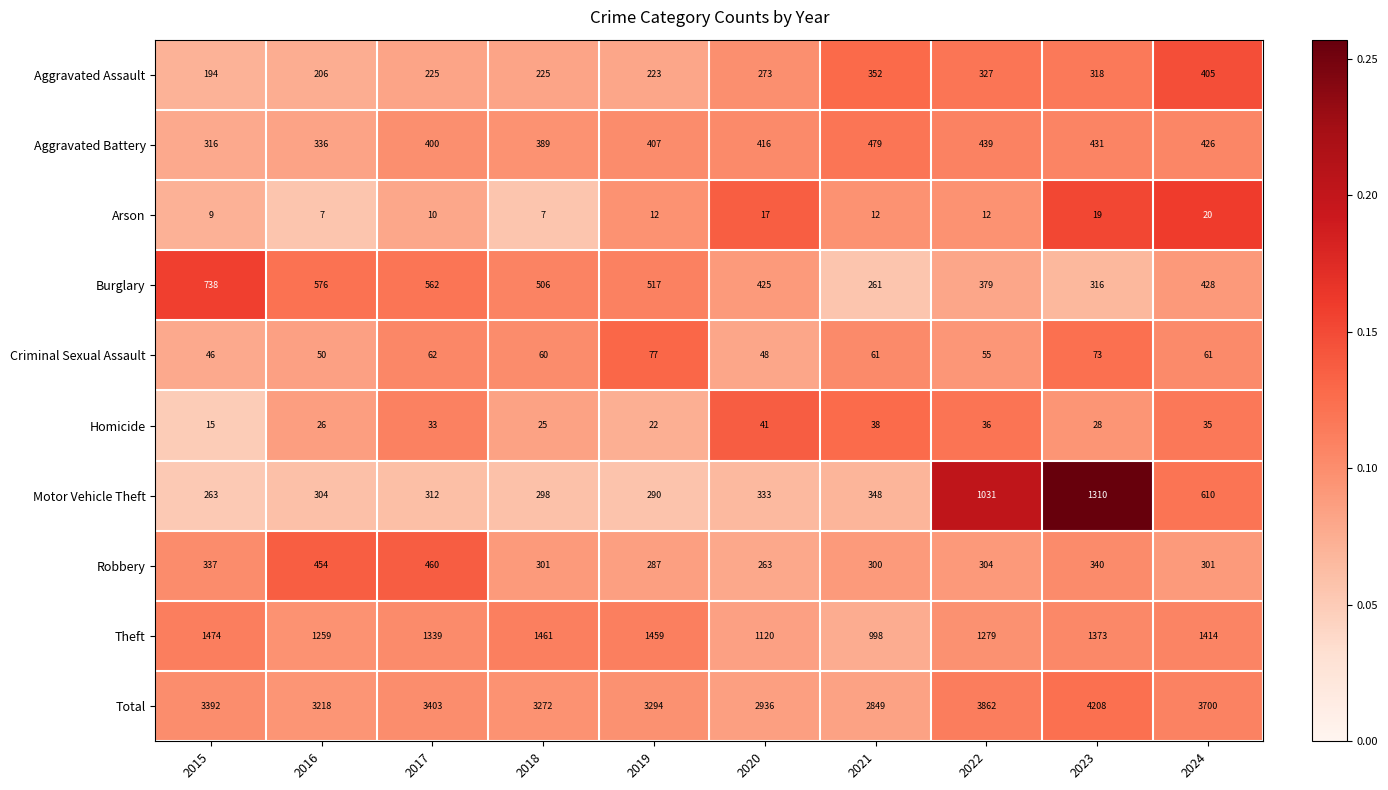

What is the difference between the second highest and minimum values in the Total series?

1013